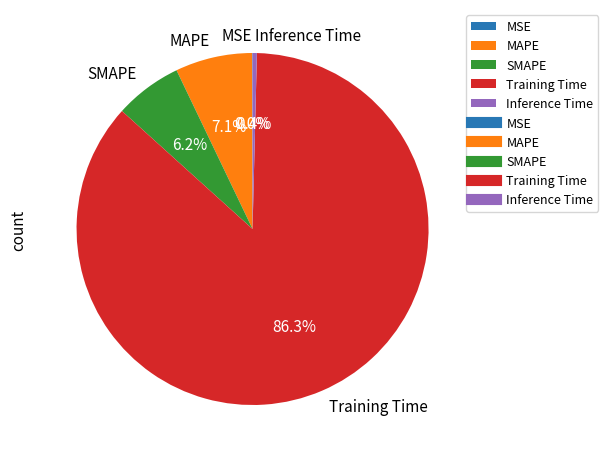

Which category accounts for the majority?

Training Time